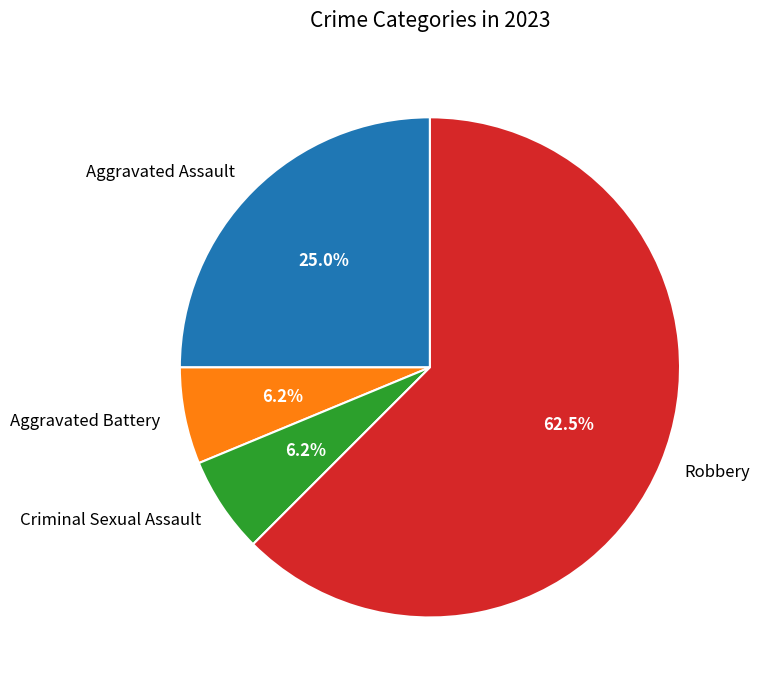

To the nearest percent, what portion does Aggravated Battery represent?

6%